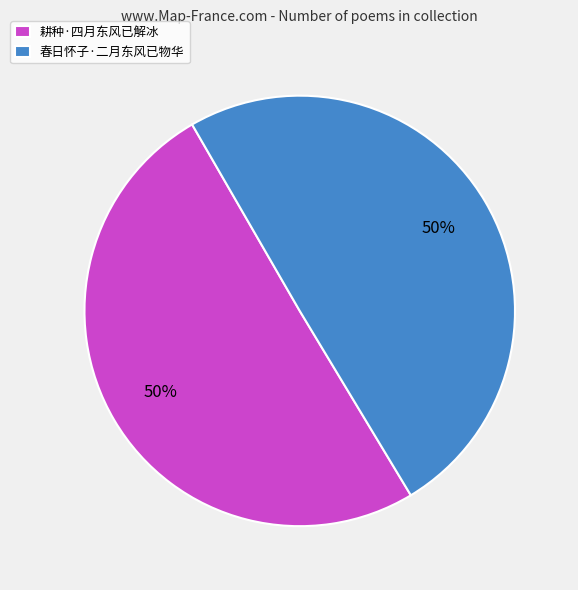

To the nearest percent, what portion does 春日怀子·二月东风已物华 represent?

50%